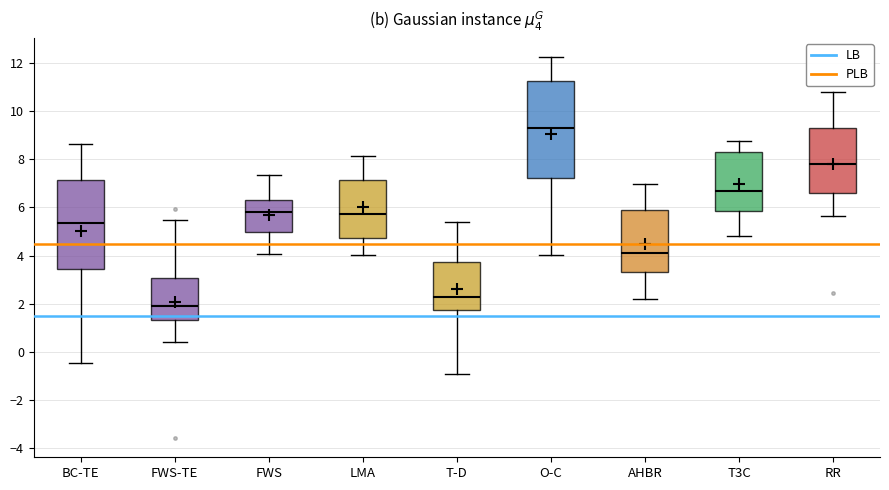

Where is the upper edge of the box for O-C on the y-axis? The values are not printed on the chart, so give them approximately, as read against the axis.

11.2